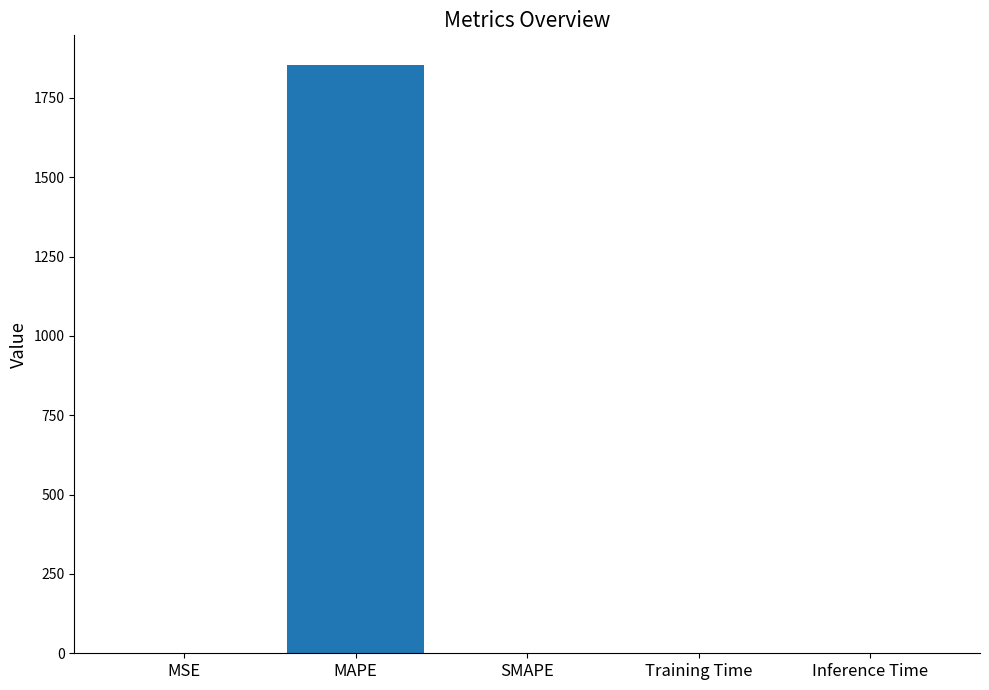

What is the change in value from MAPE to Inference Time?

-1853.4